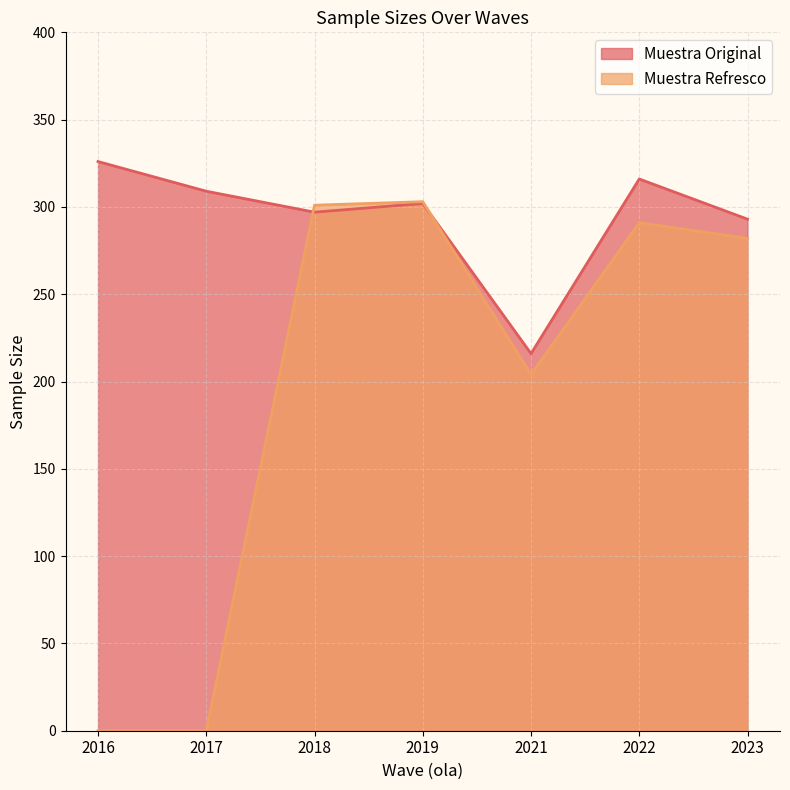

What is the value of the Muestra Original point at the 3rd from the left?

297